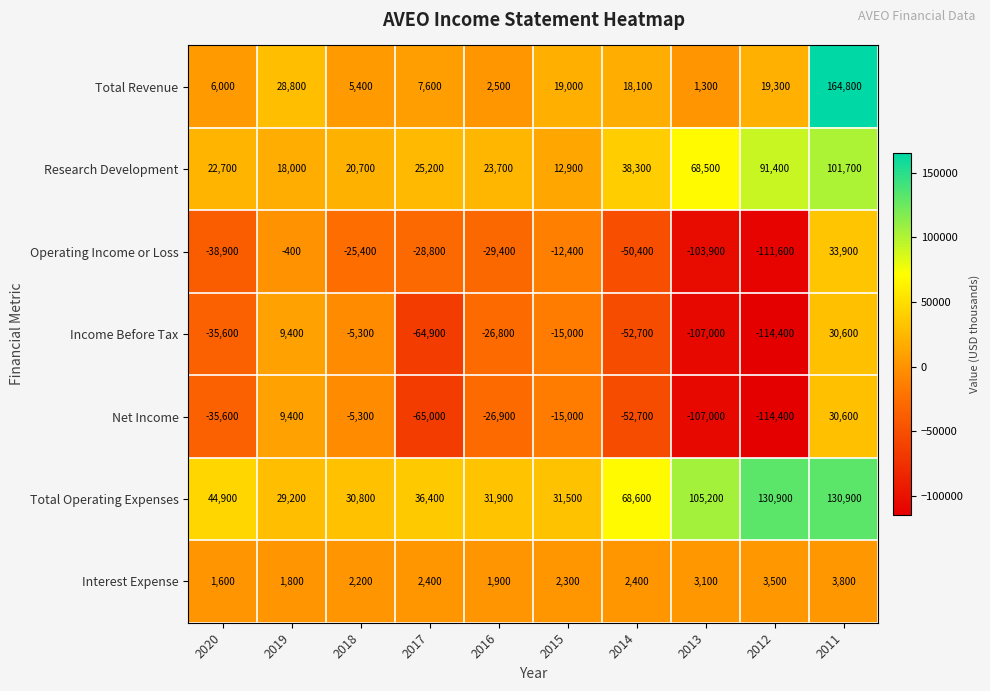

Count the number of data series in this chart.

7